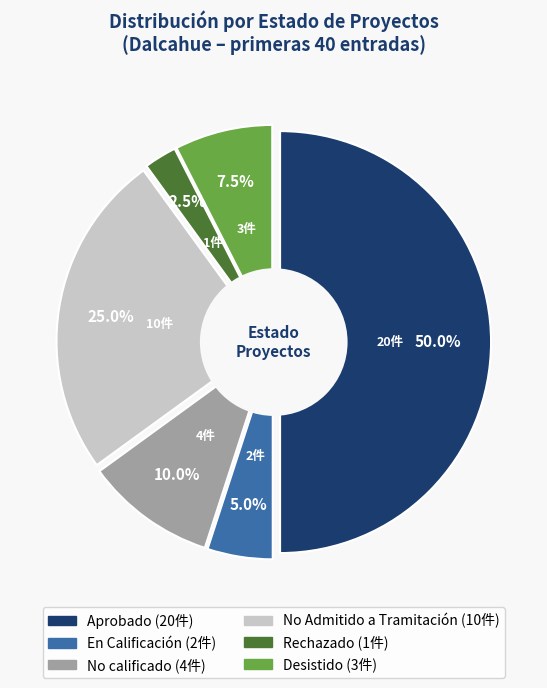

Which slice represents more than half of the pie?

Aprobado